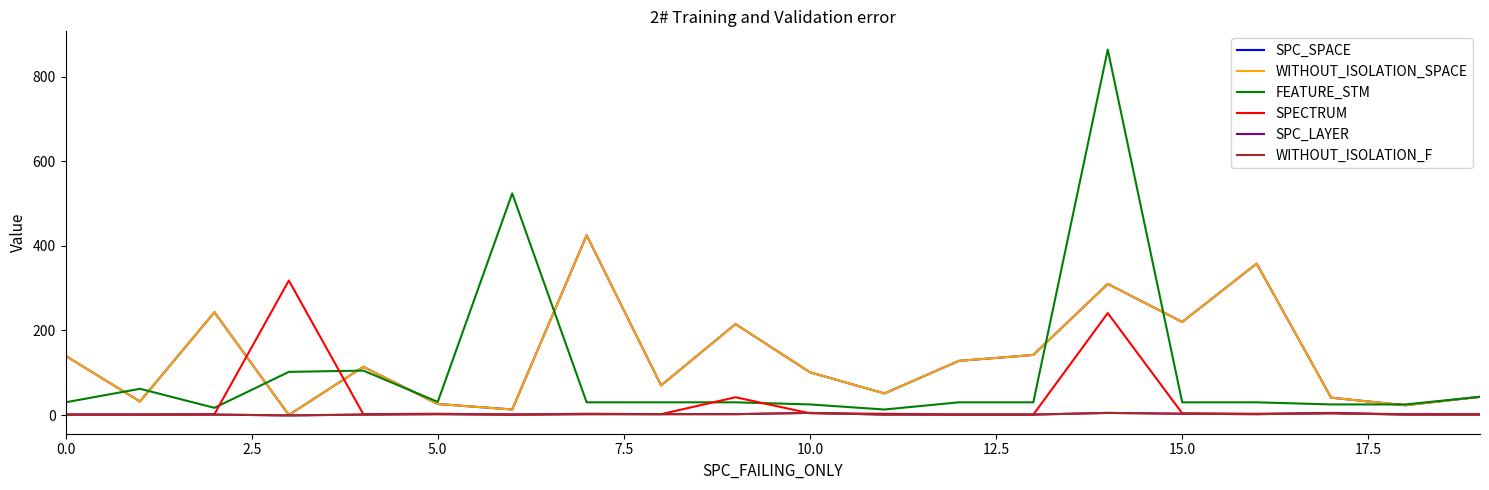

Reading left to right, what are all the values shown in this chart?

SPC_SPACE: 140	32	243	0	114	26	13	425	70	215	101	51	128	142	310	220	358	41	23	43
WITHOUT_ISOLATION_SPACE: 140	32	243	0	114	26	13	425	70	215	101	51	128	142	310	220	358	41	23	43
FEATURE_STM: 30	62	17	102	105	31	524	30	30	30	25	13	30	30	864	30	30	25	25	43
SPECTRUM: 1	1	2	318	2	3	1	3	2	42	4	3	1	1	241	4	3	4	2	2
SPC_LAYER: 1	1	1	-1	1	2	1	2	2	2	5	1	1	1	5	3	2	5	1	1
WITHOUT_ISOLATION_F: 1	1	1	-1	1	2	1	2	2	2	5	1	1	1	5	3	2	4	1	1